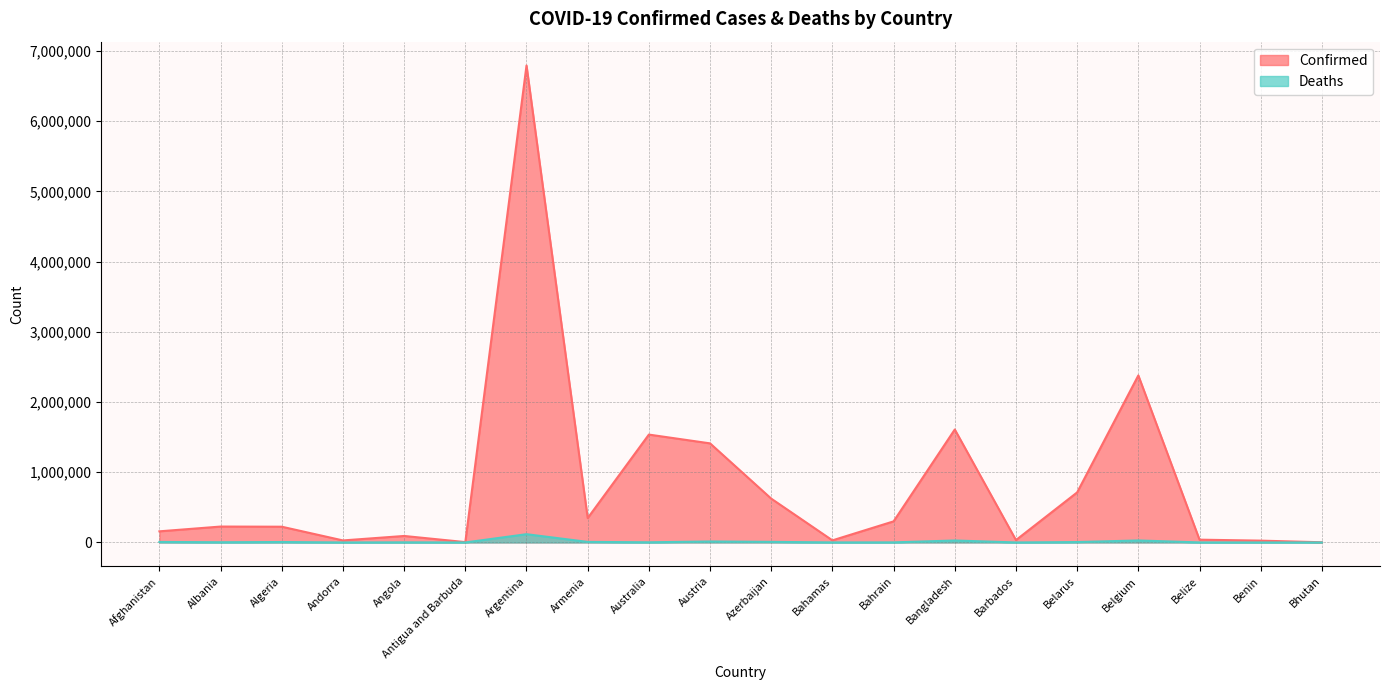

How many lines are shown in the chart?

2